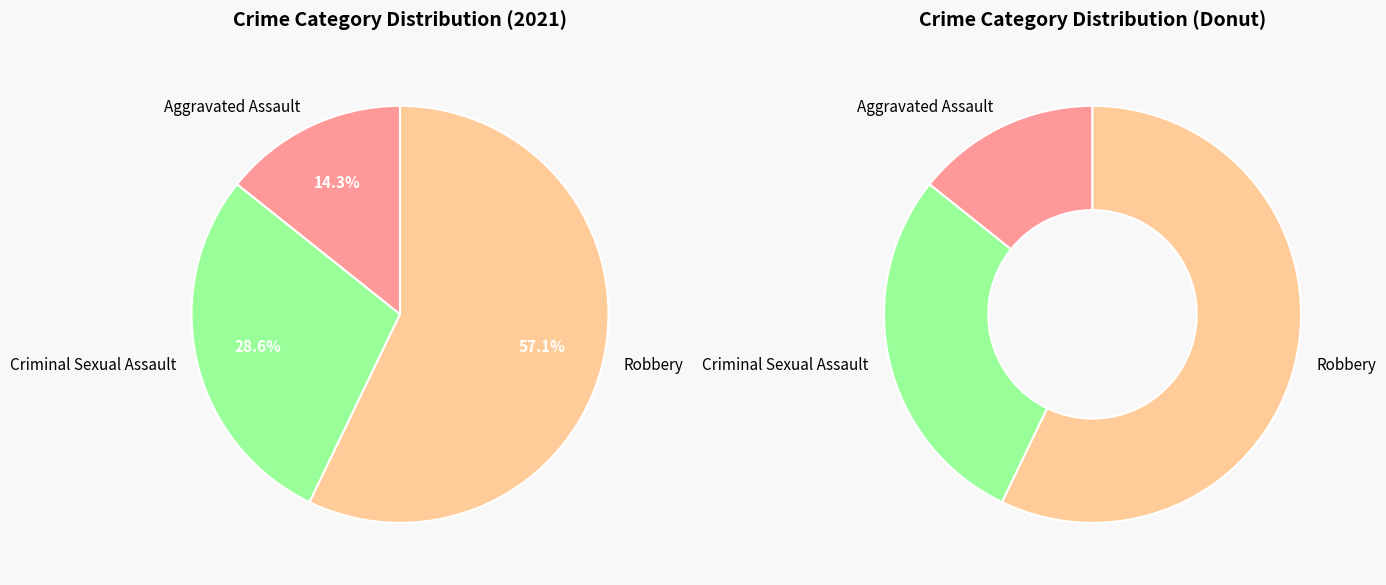

Is it true that Aggravated Assault is 1% of the pie?

False